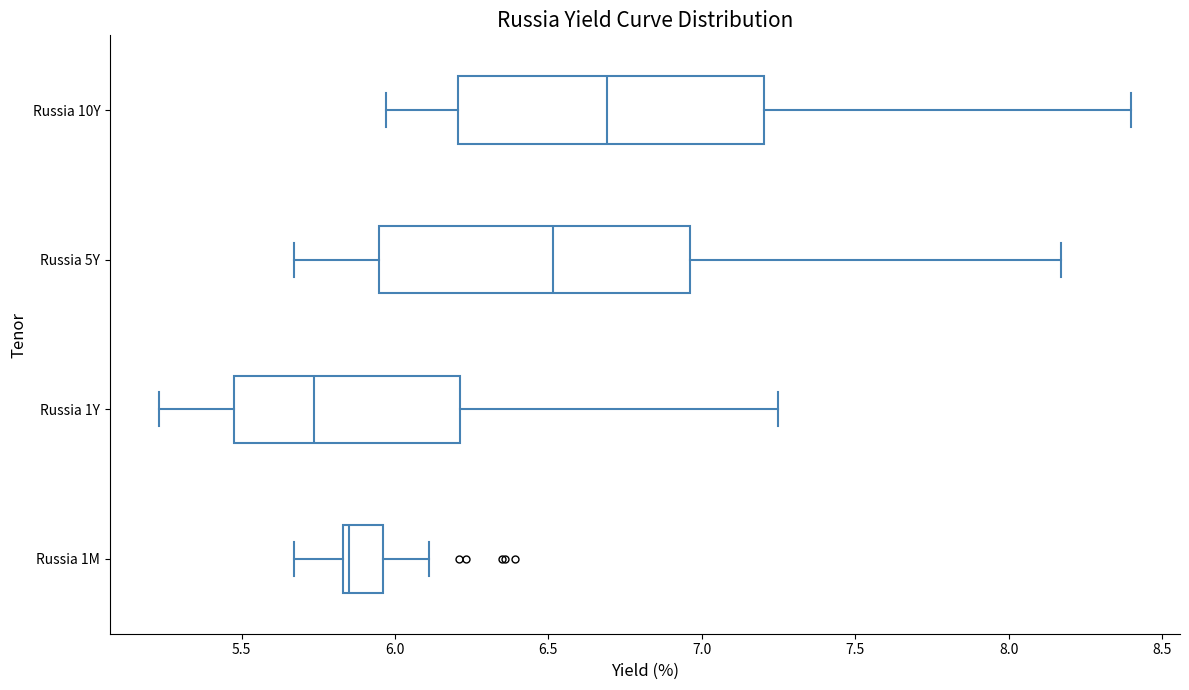

Which box has the furthest to the right median line?

Russia 10Y